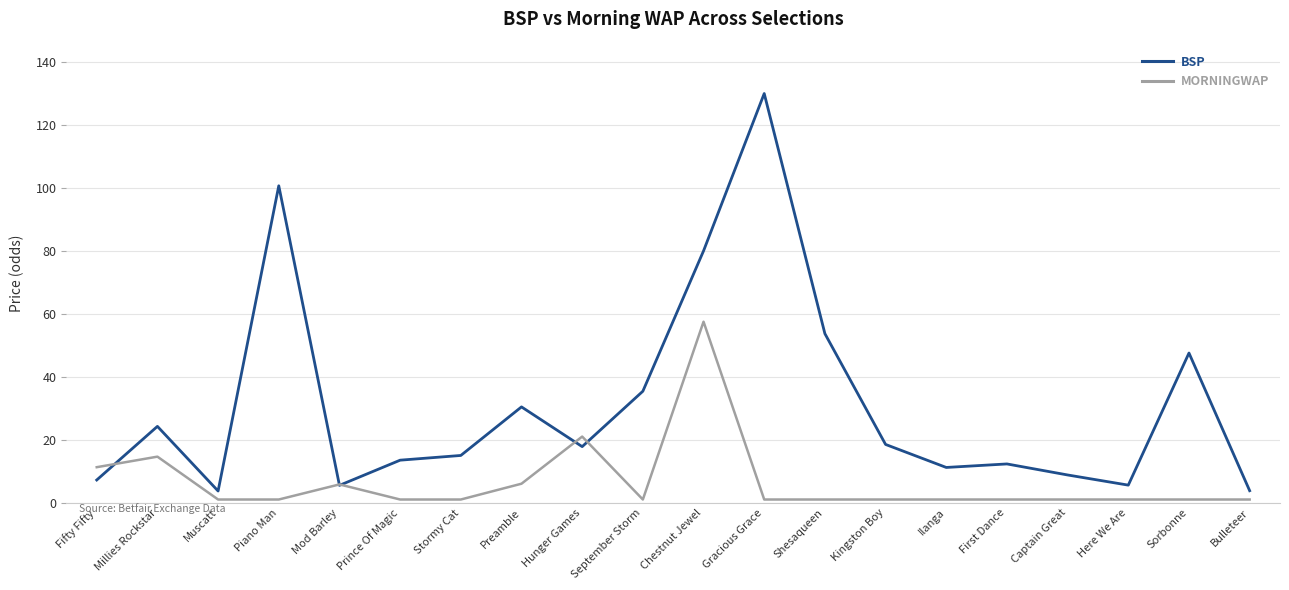

The value of BSP at Chestnut Jewel is 80.0. True or false?

True